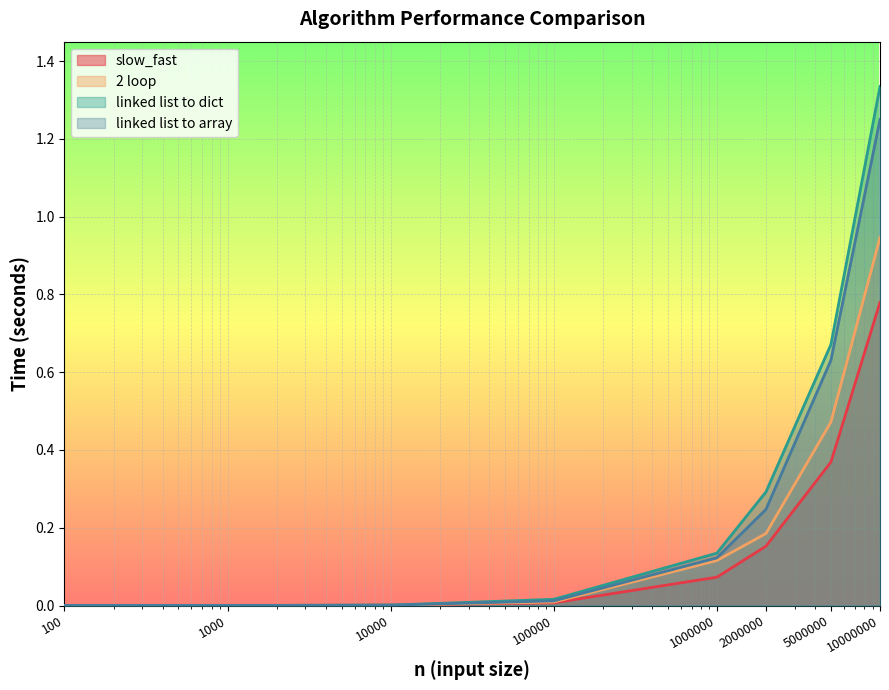

List the series in order of their peak value, highest first.

linked list to dict, linked list to array, 2 loop, slow_fast